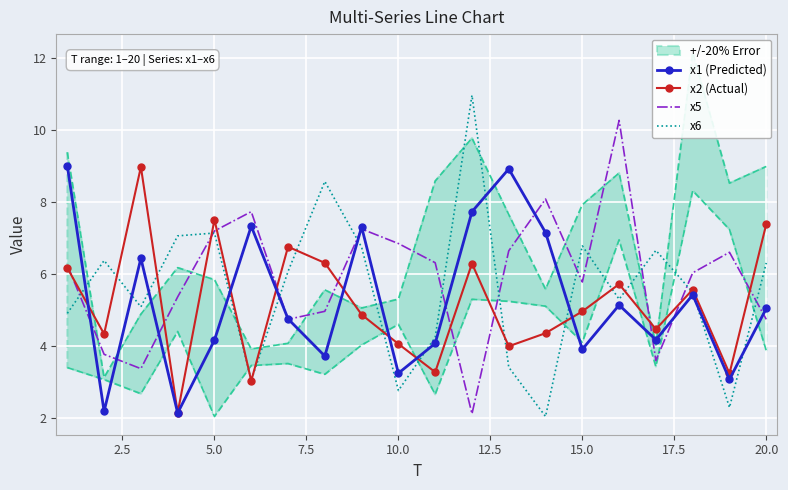

How many distinct data groups are displayed?

4